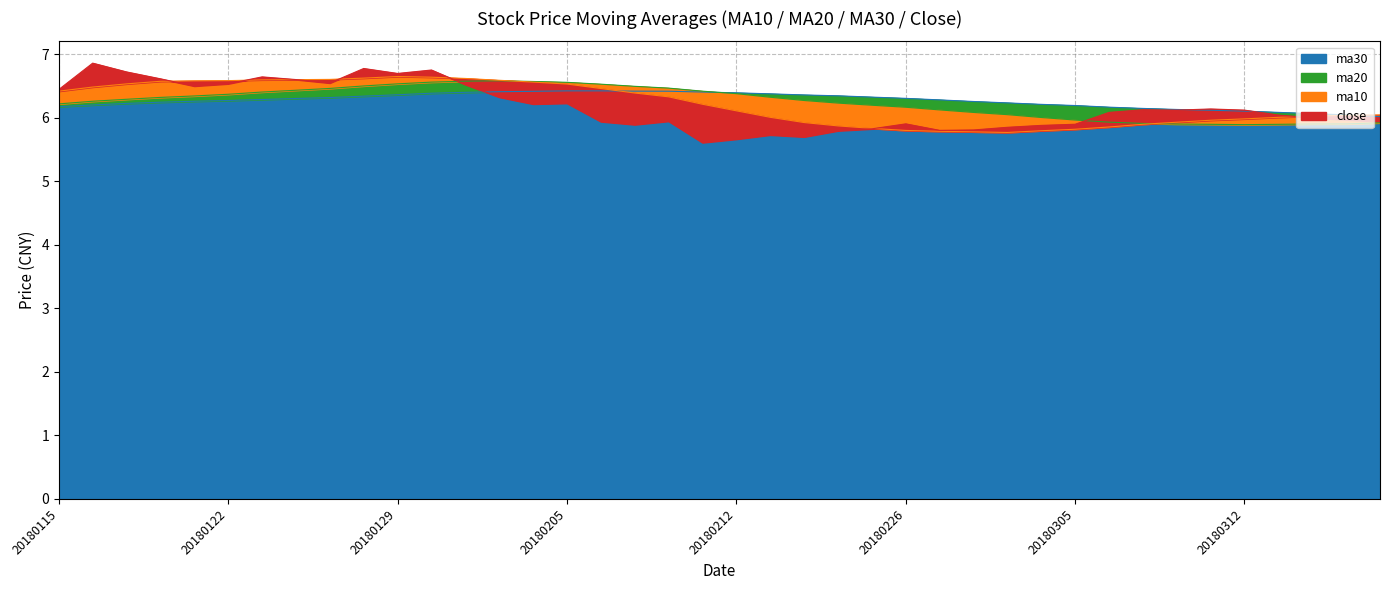

Where is the first local minimum for ma10_line?

28